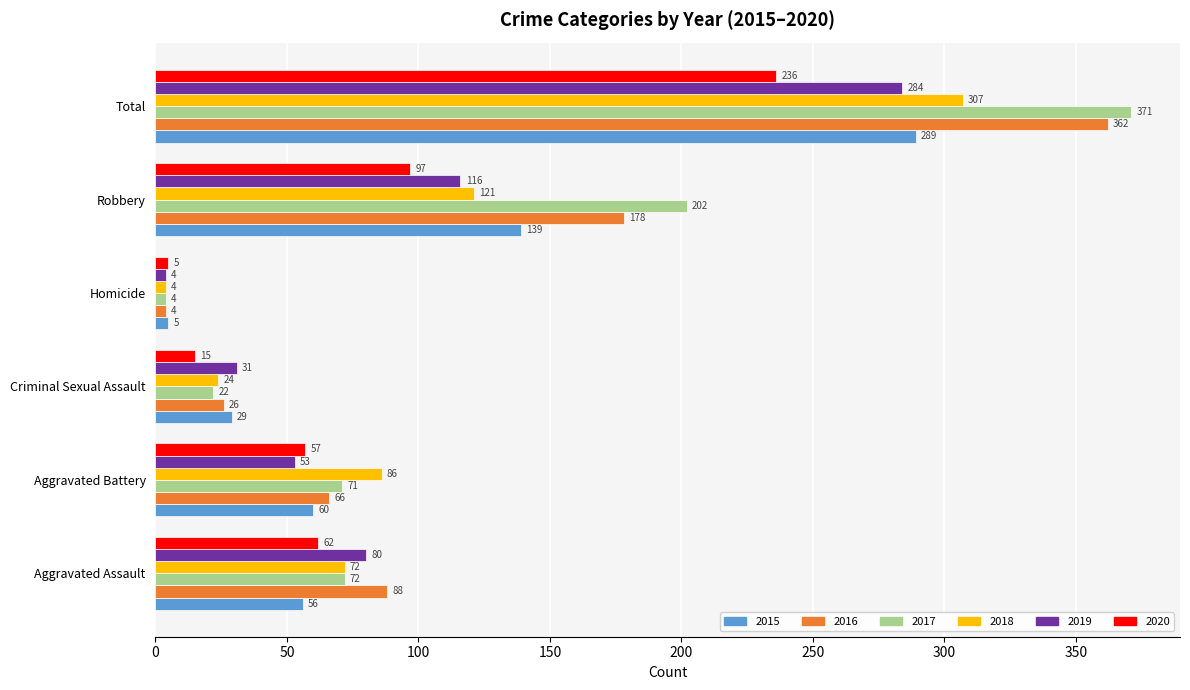

At Criminal Sexual Assault, list the series in order from largest to smallest.

2019, 2015, 2016, 2018, 2017, 2020